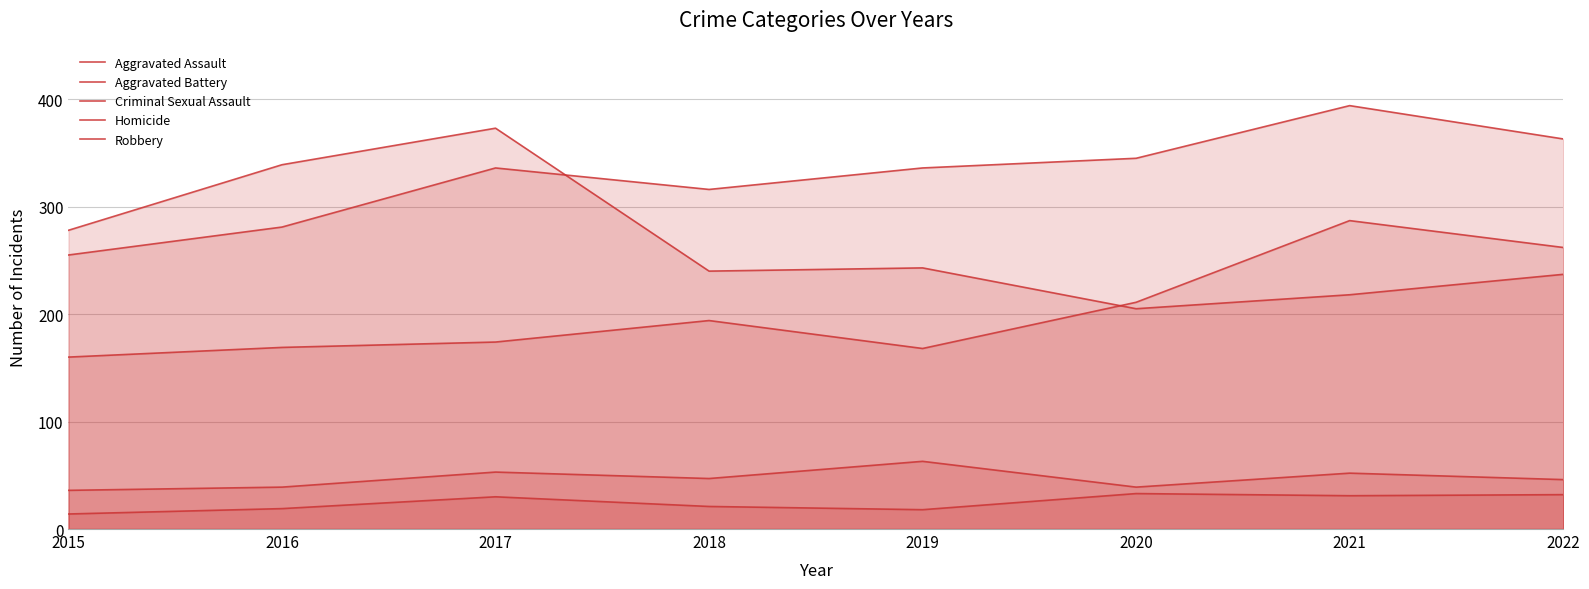

Read the Robbery value at 2015.

278